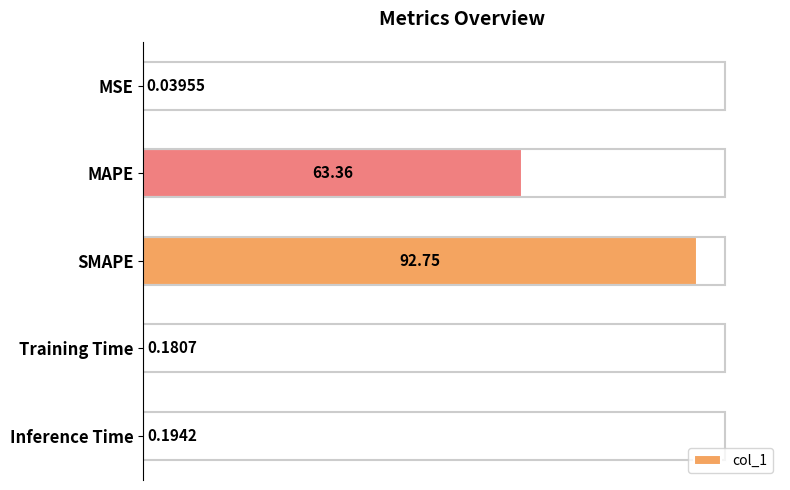

What is the maximum value shown in the chart?

92.7